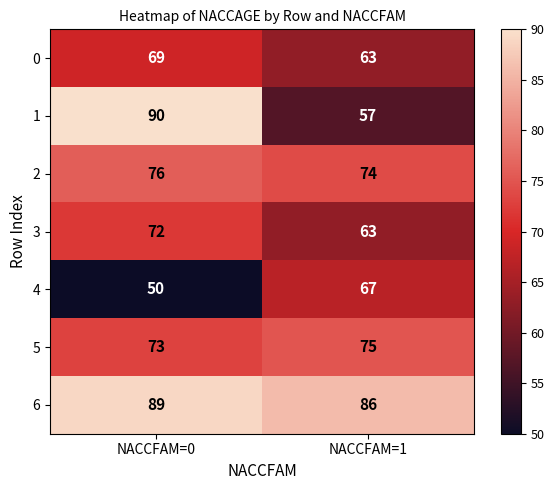

What is the sum of the 4 values at NACCFAM=0 and NACCFAM=1?

117